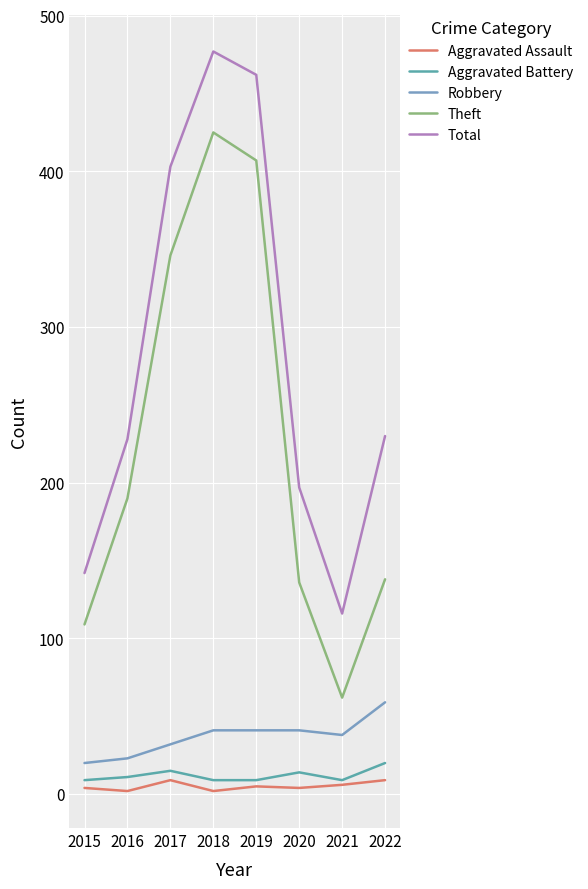

True or false: Total and Theft cross at least once.

False